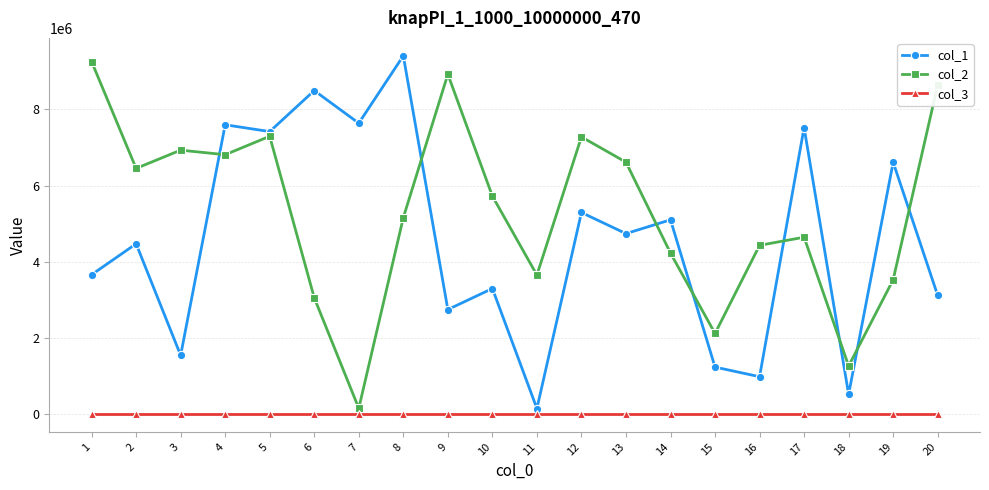

What is the spread (max minus min) of values at 8?

9408961